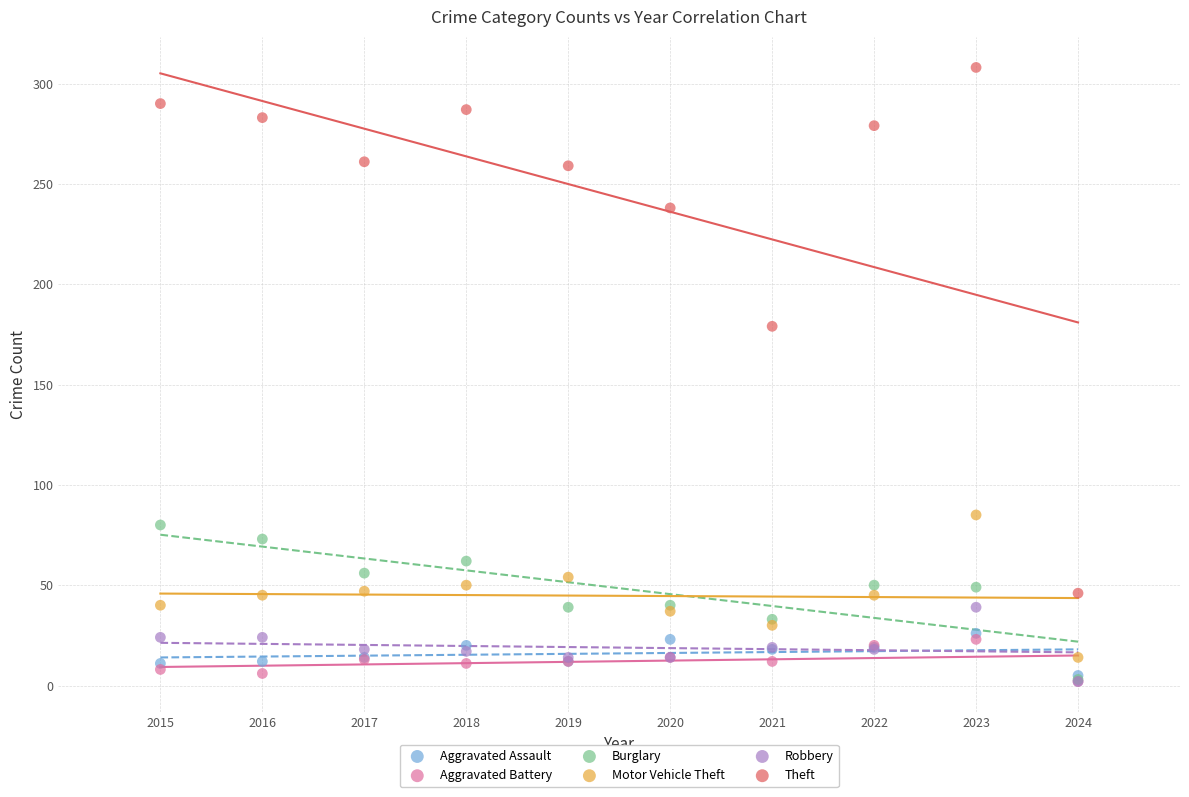

Across all series, what Y value is closest to 155?

179